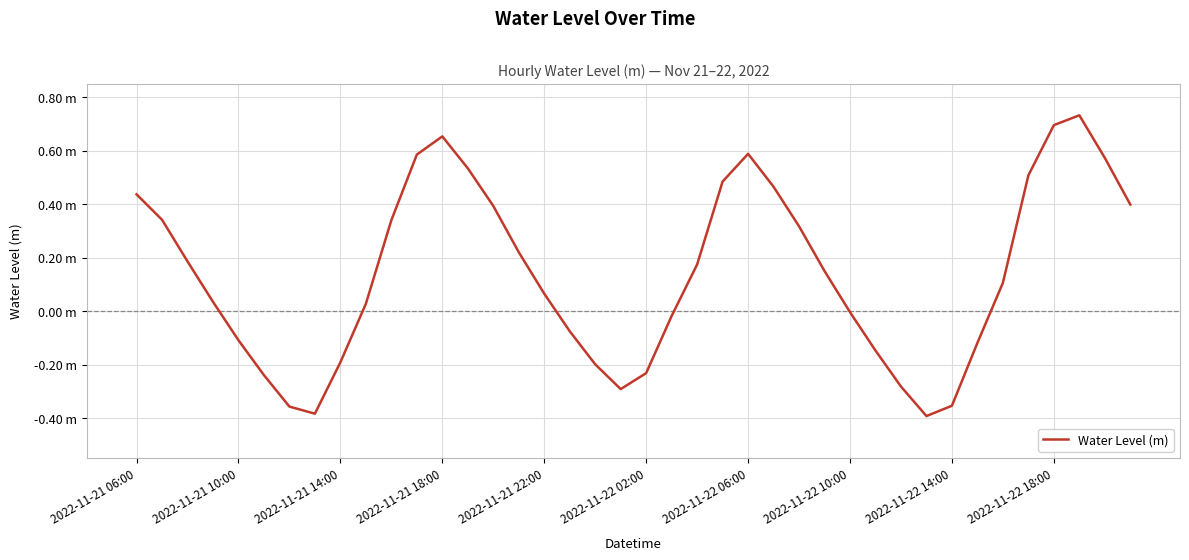

Reading left to right, transcribe all the data shown in this chart.

0.4	0.3	0.2	0.0	-0.1	-0.2	-0.4	-0.4	-0.2	0.0	0.3	0.6	0.7	0.5	0.4	0.2	0.1	-0.1	-0.2	-0.3	-0.2	-0.0	0.2	0.5	0.6	0.5	0.3	0.2	-0.0	-0.1	-0.3	-0.4	-0.4	-0.1	0.1	0.5	0.7	0.7	0.6	0.4